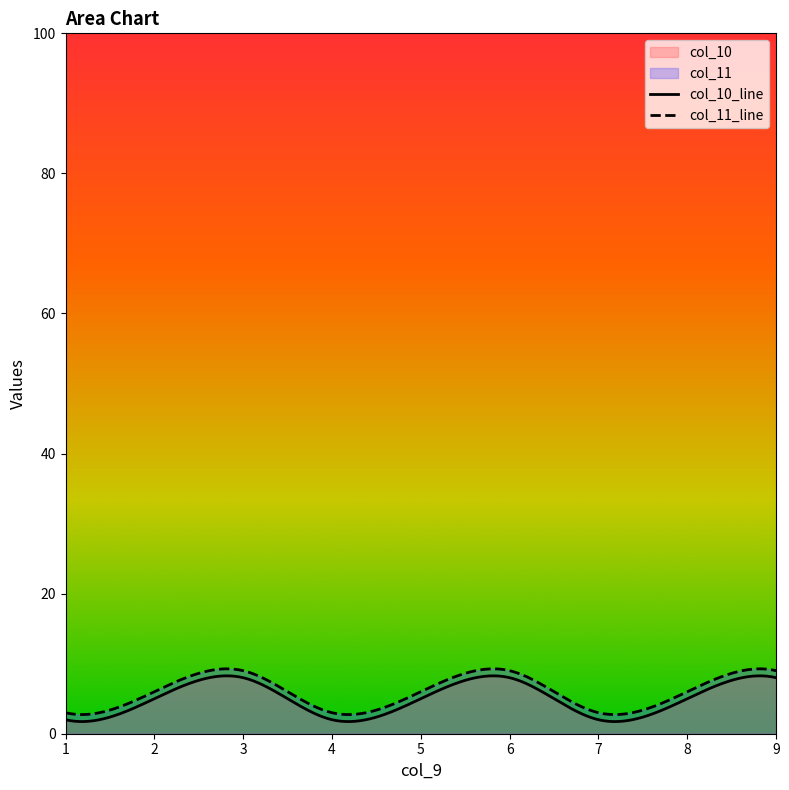

At how many categories does at least one series exceed 4?

6